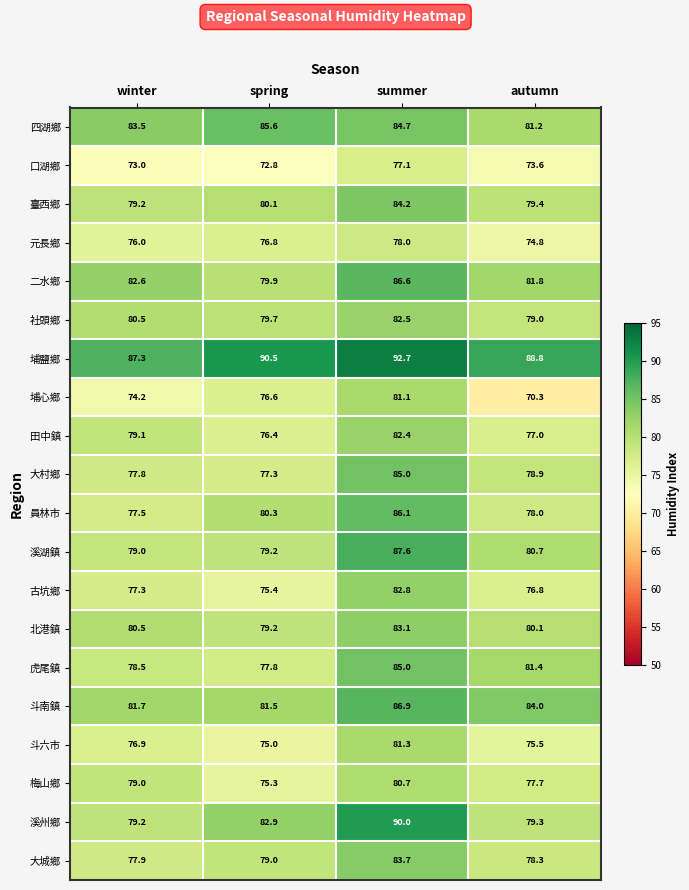

The value of 斗南鎮 at summer is 86.9. True or false?

True